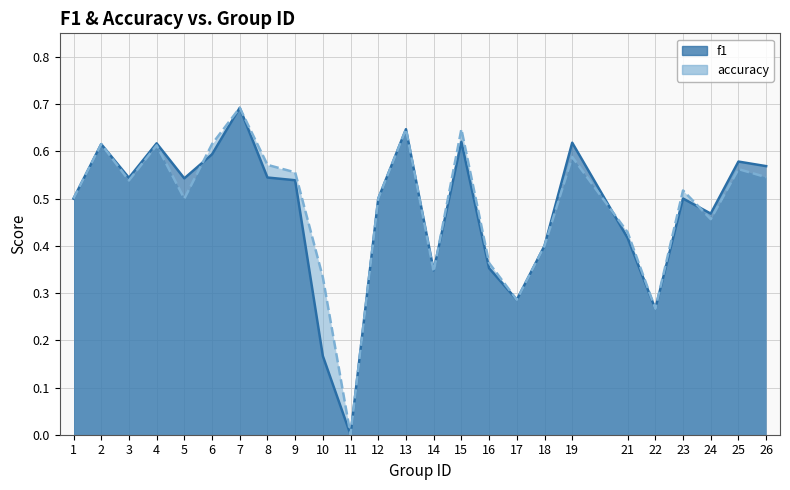

What are all the series names shown in the legend?

f1, accuracy